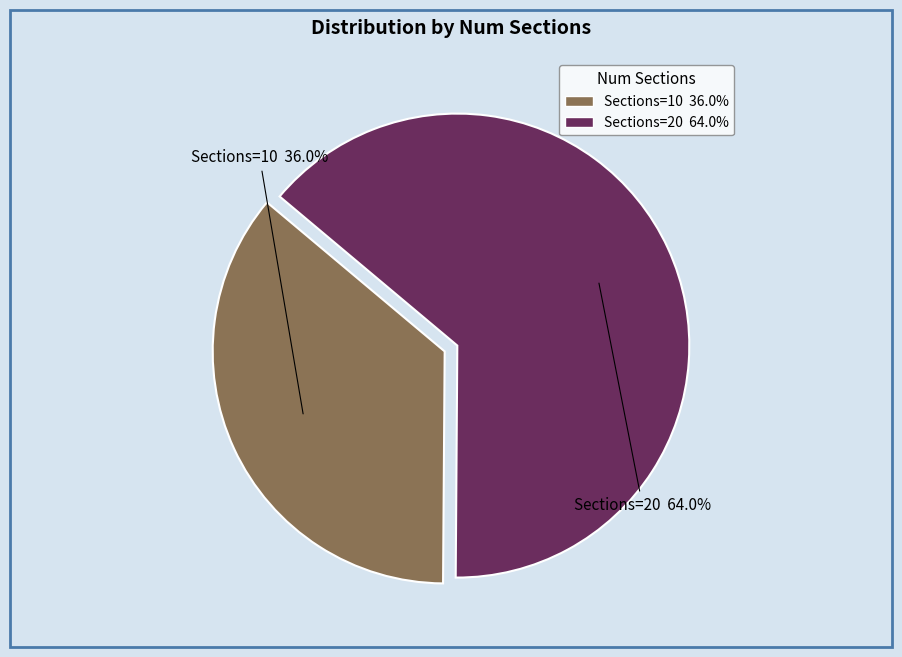

Is there any slice that represents more than half of the pie?

Yes